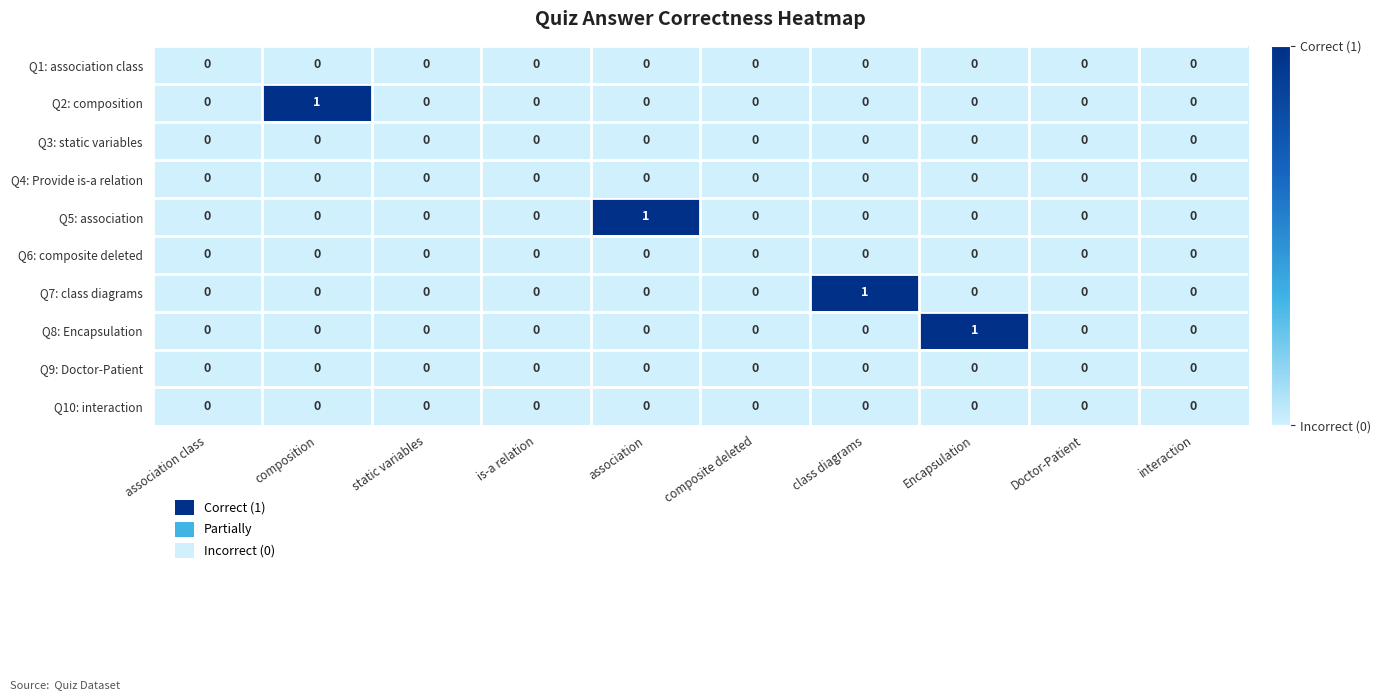

How many distinct data groups are displayed?

10